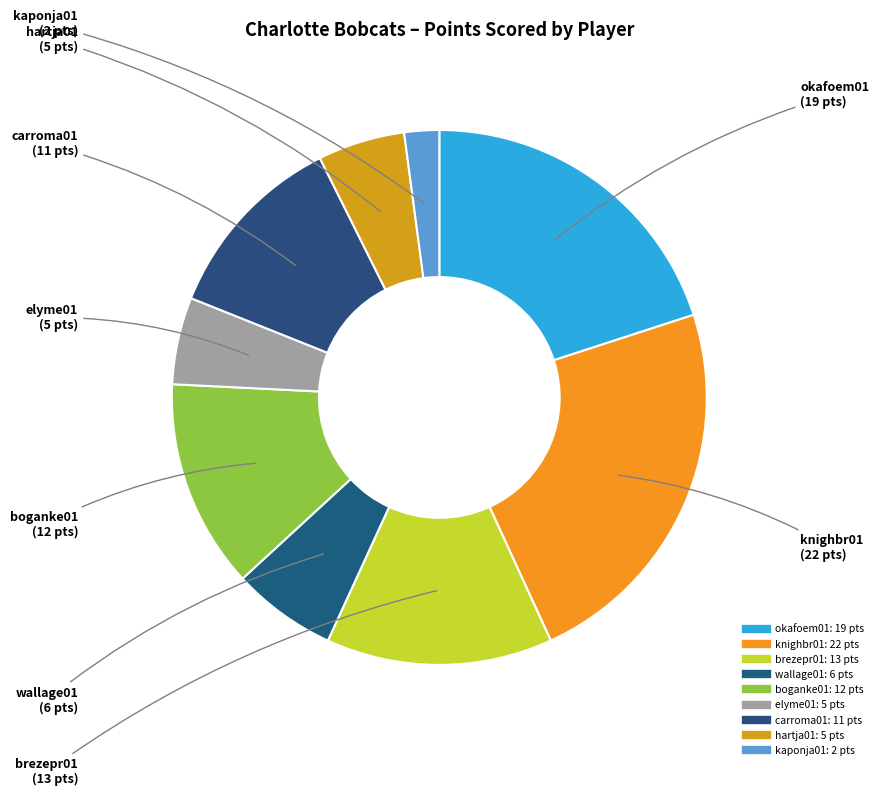

Count the number of slices in the pie.

9